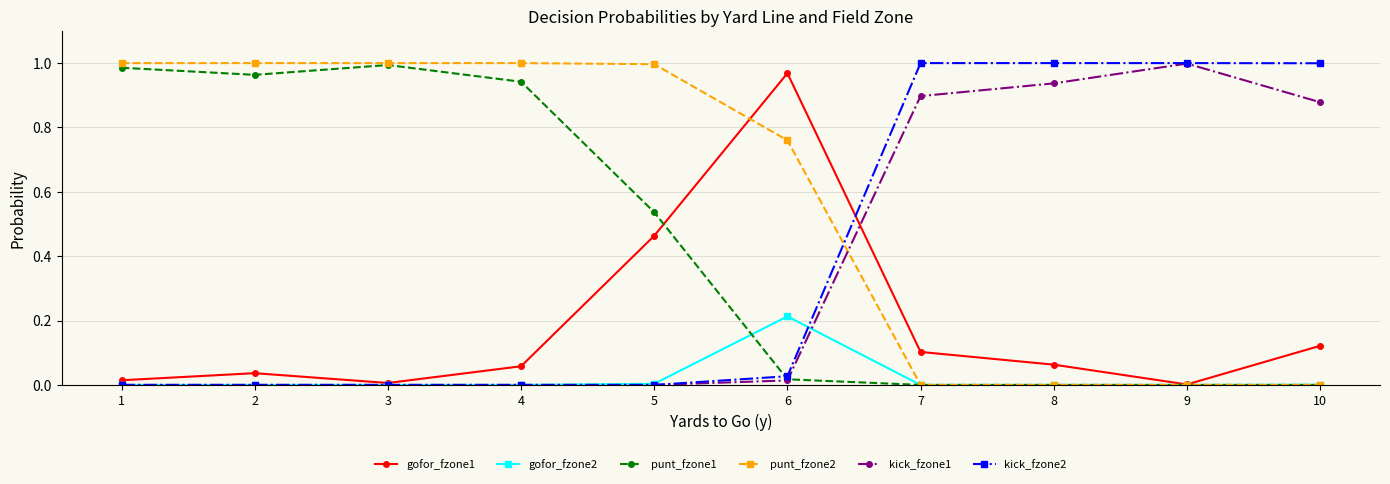

The punt_fzone2 series shows 1.3 at 5. True or false?

False